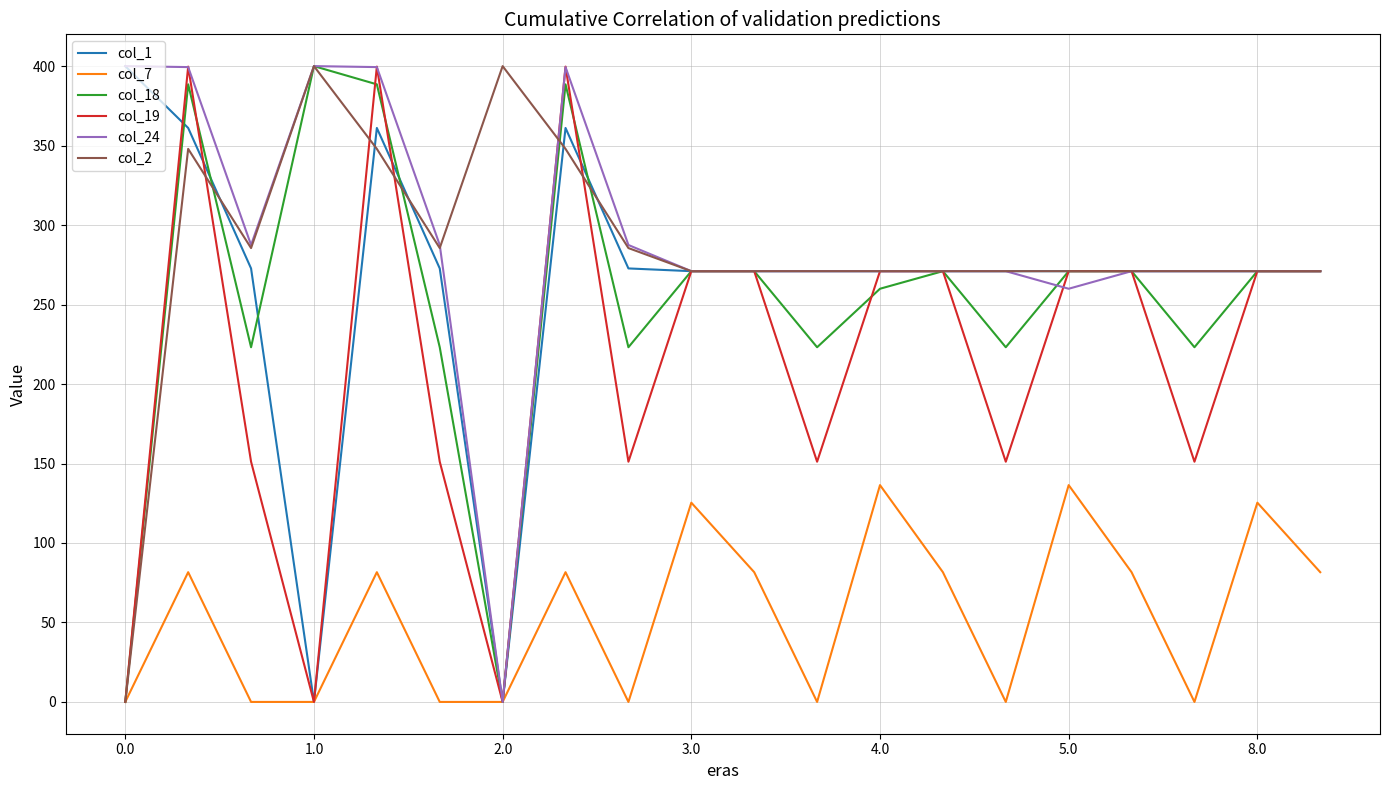

What is the maximum value shown in the chart?

400.0